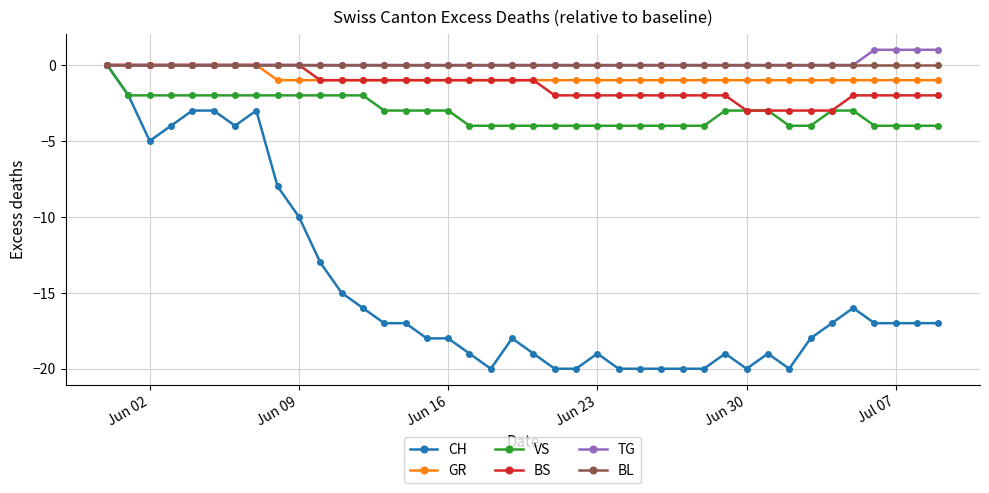

What is the sum of all VS values?

-123